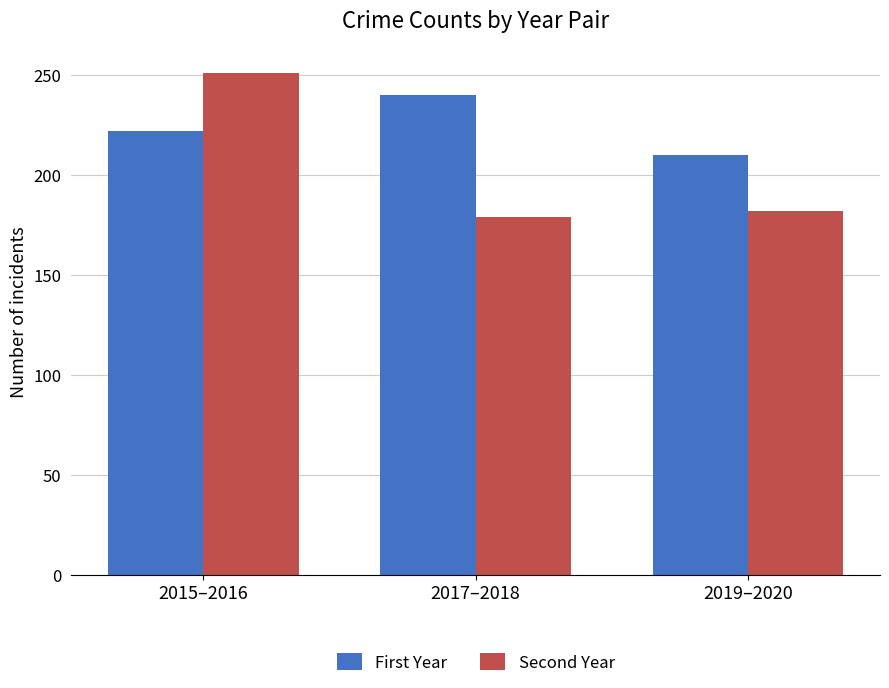

What is the difference between the maximum and minimum values in the Second Year series?

72